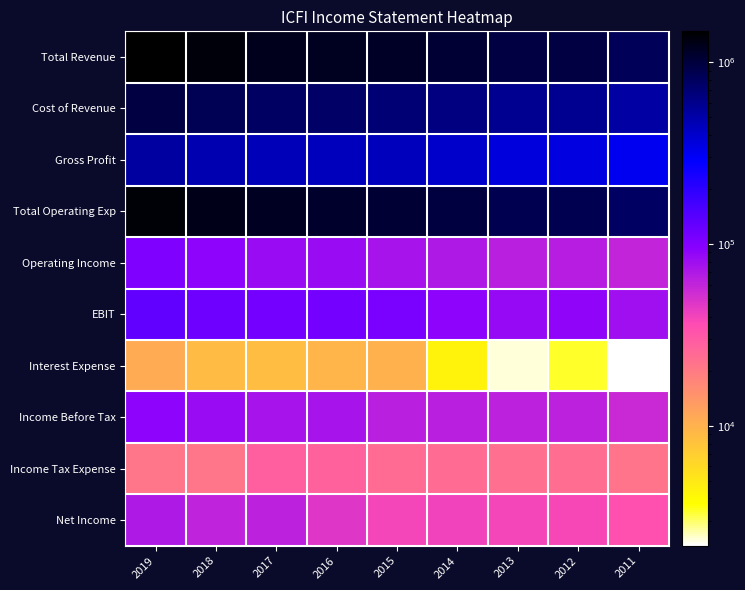

Which label corresponds to the largest value in the chart?

2019